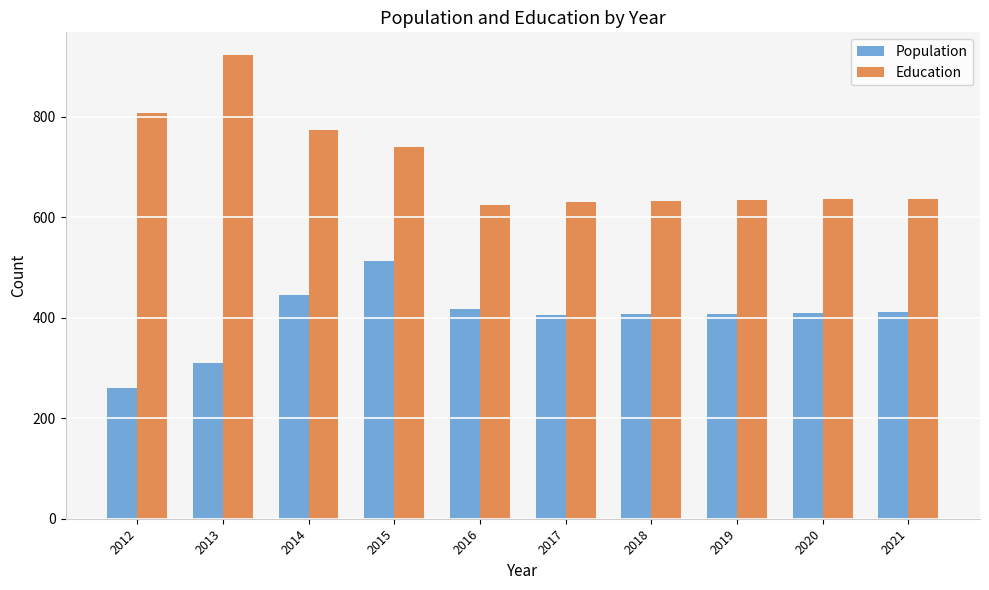

What is the lowest value of the Education series?

625